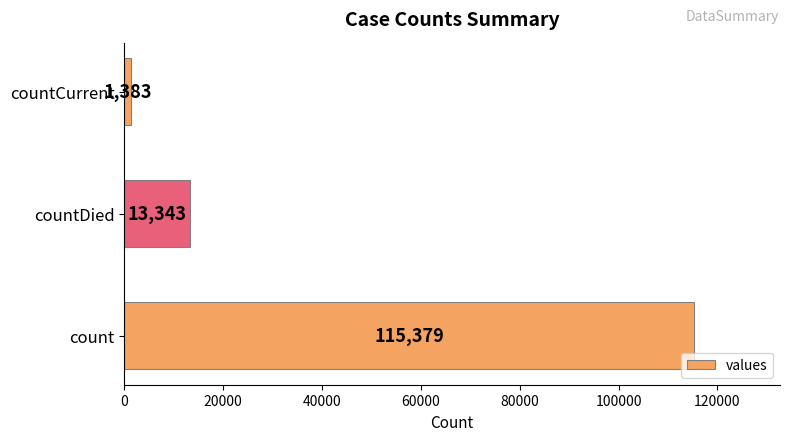

Reading top to bottom, extract all data points from this chart.

countCurrent=1383	countDied=13343	count=115379